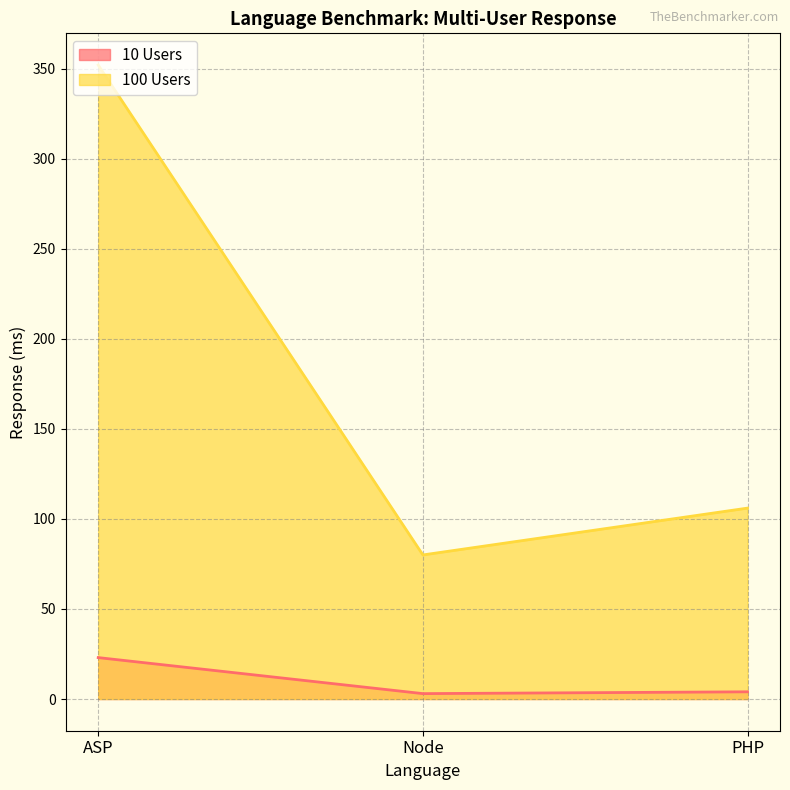

How many lines are shown in the chart?

2